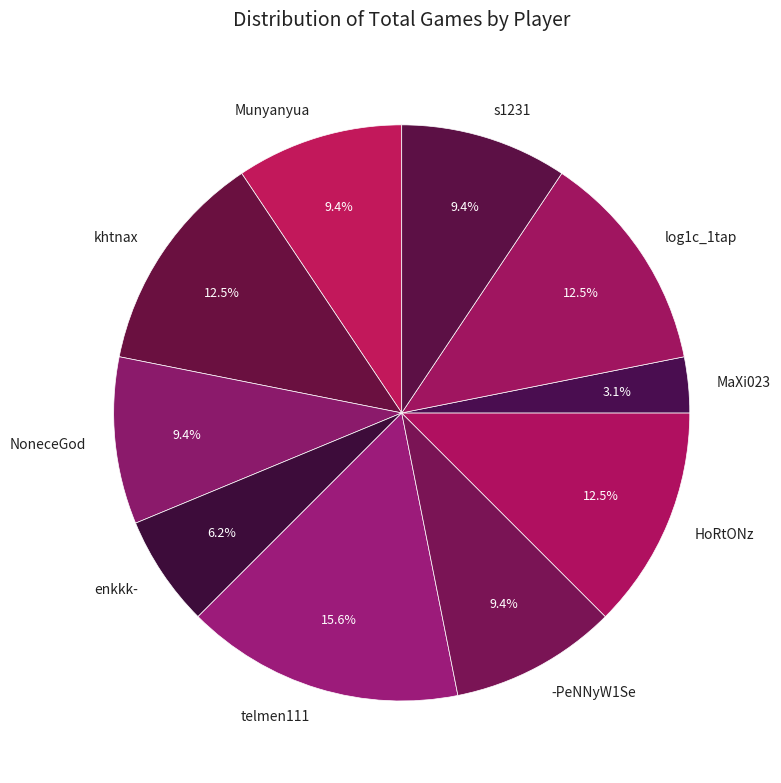

What percentage is NOT represented by khtnax?

87.5%